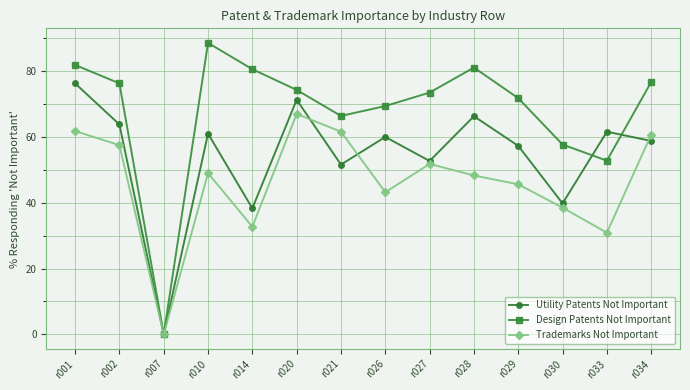

How many categories are shown in the chart?

14